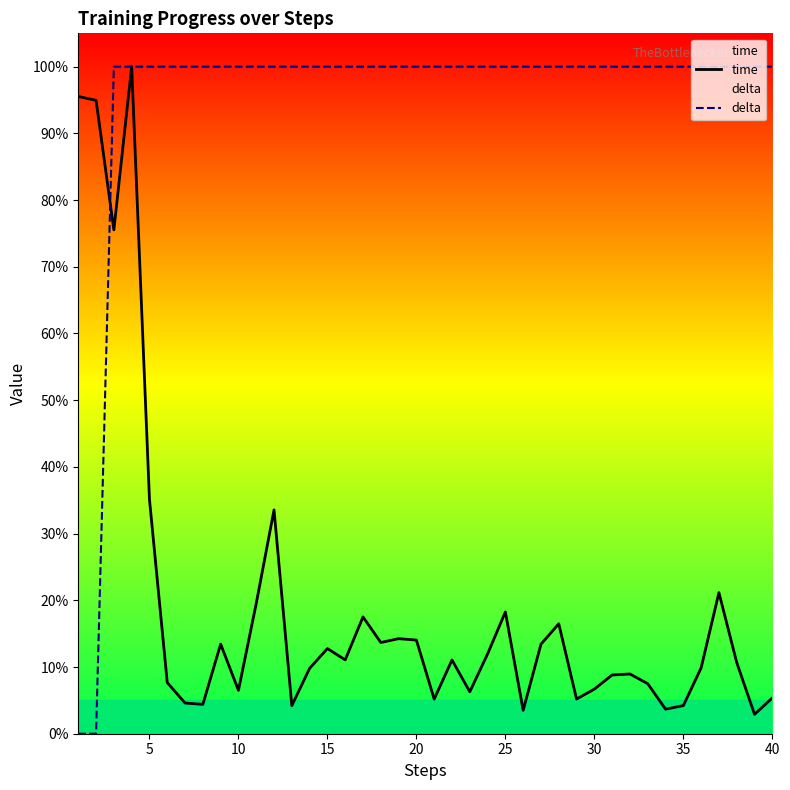

True or false: delta and time intersect in this chart.

True